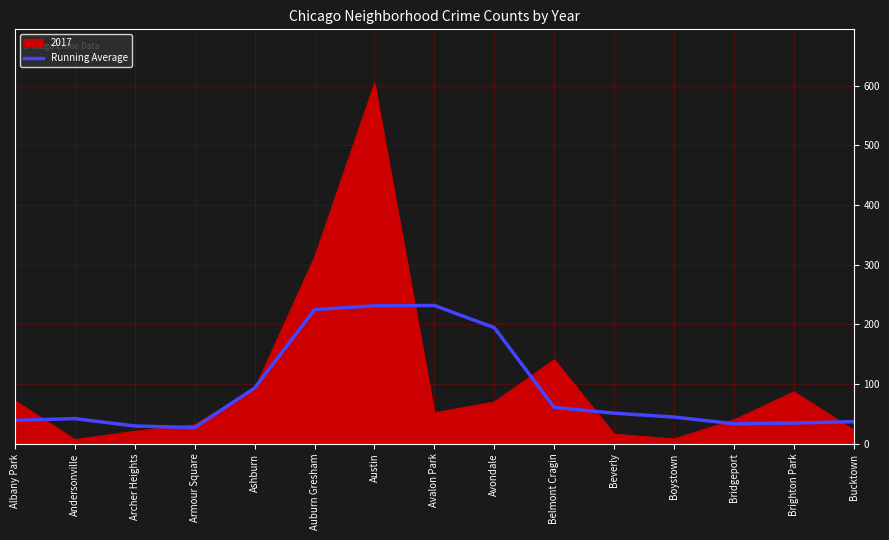

What is the highest value of the 2017 series?

604.0